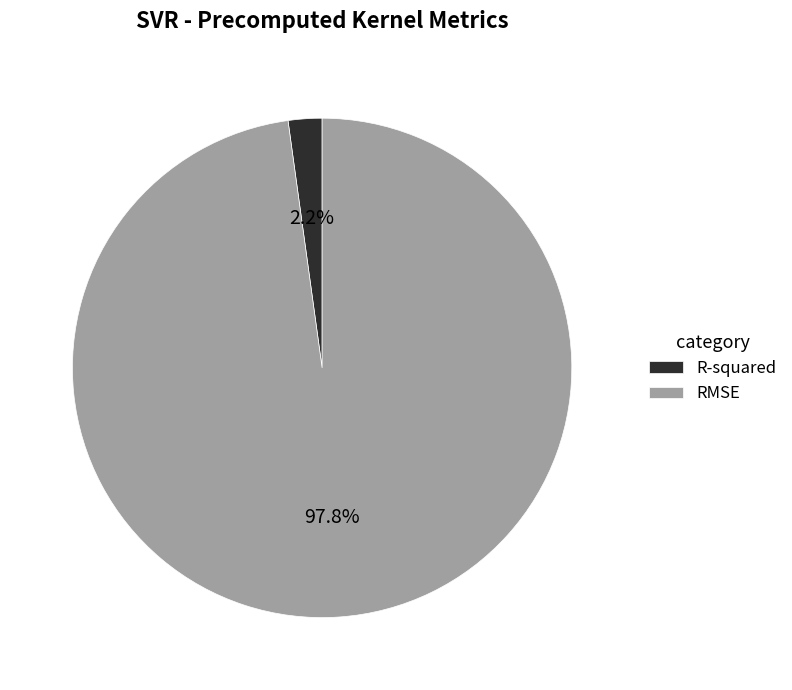

Rank the categories by value from highest to lowest.

RMSE, R-squared